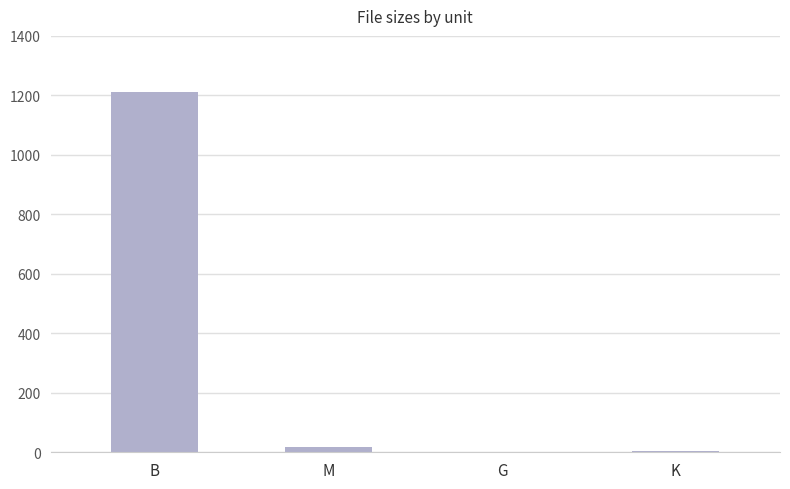

What is the approximate value at B?

1210.0